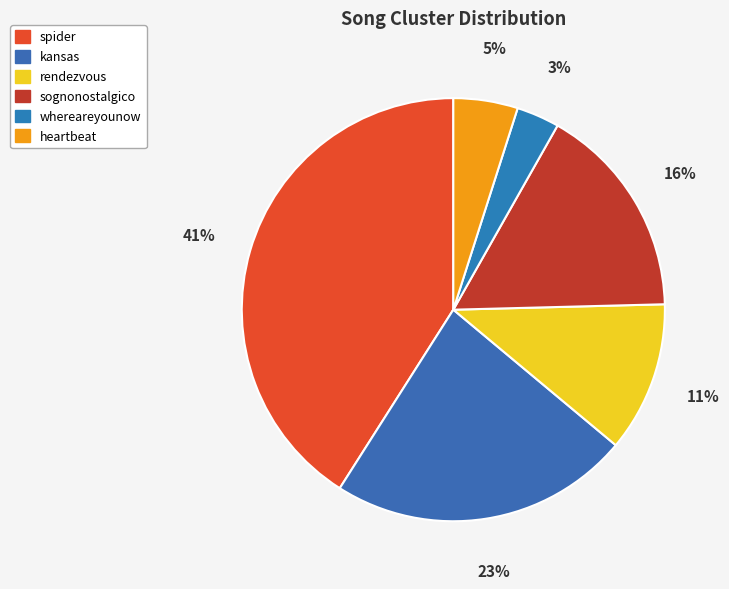

Count the number of slices in the pie.

6